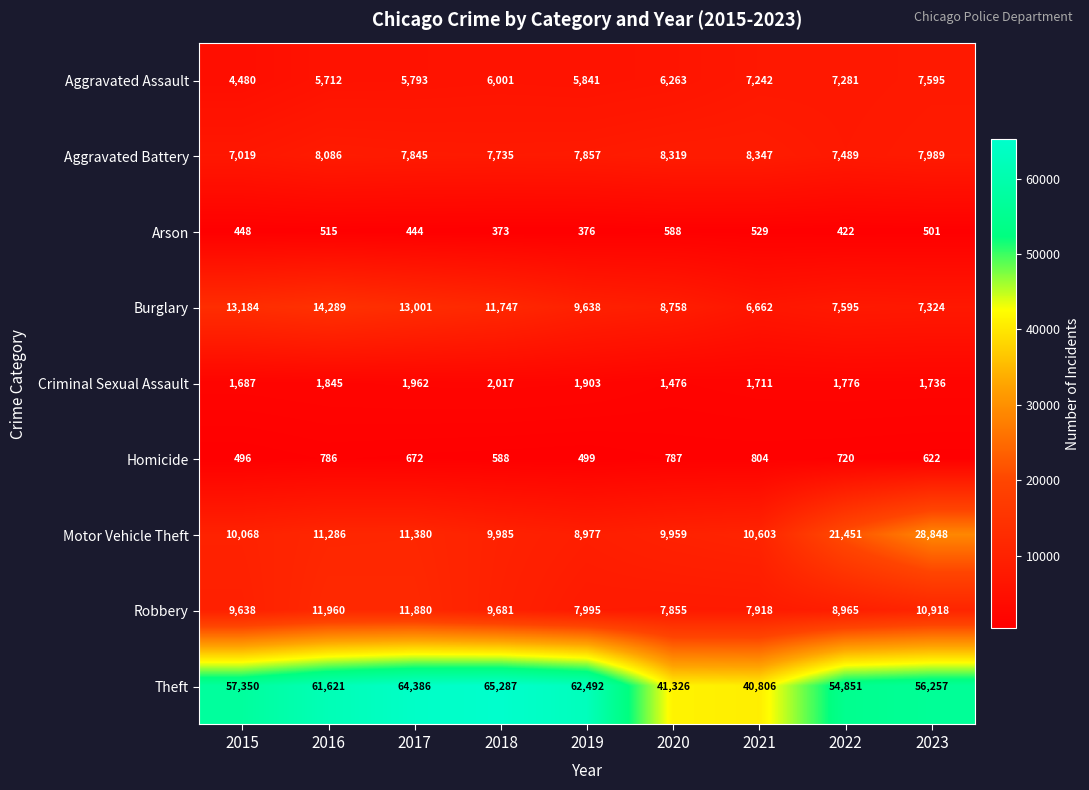

At which label does Homicide first exceed 672?

2016